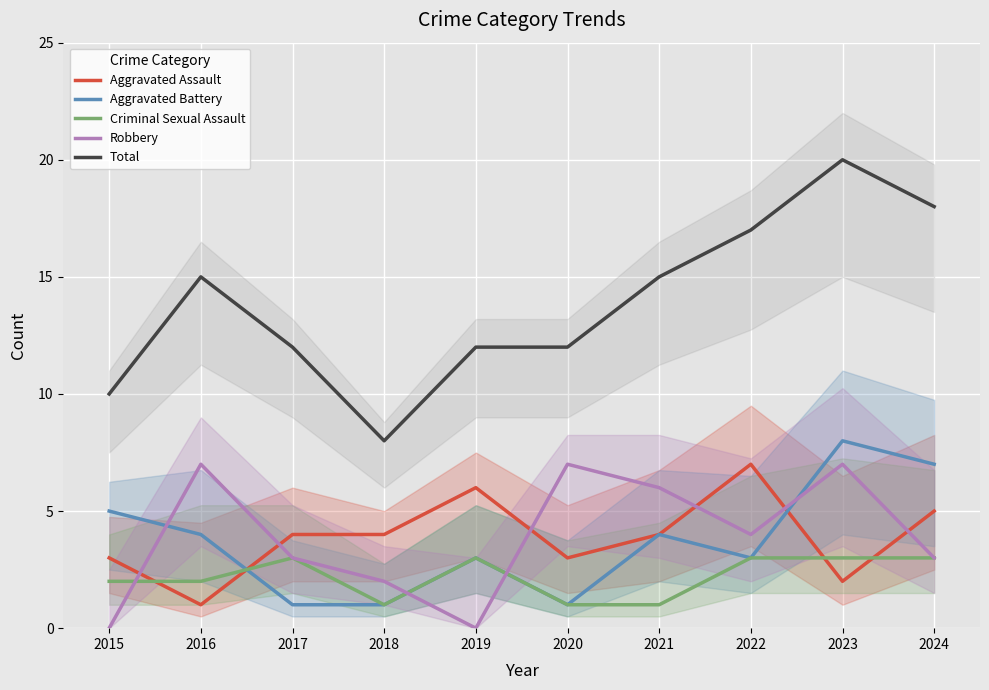

At how many categories does at least one series exceed 13?

5